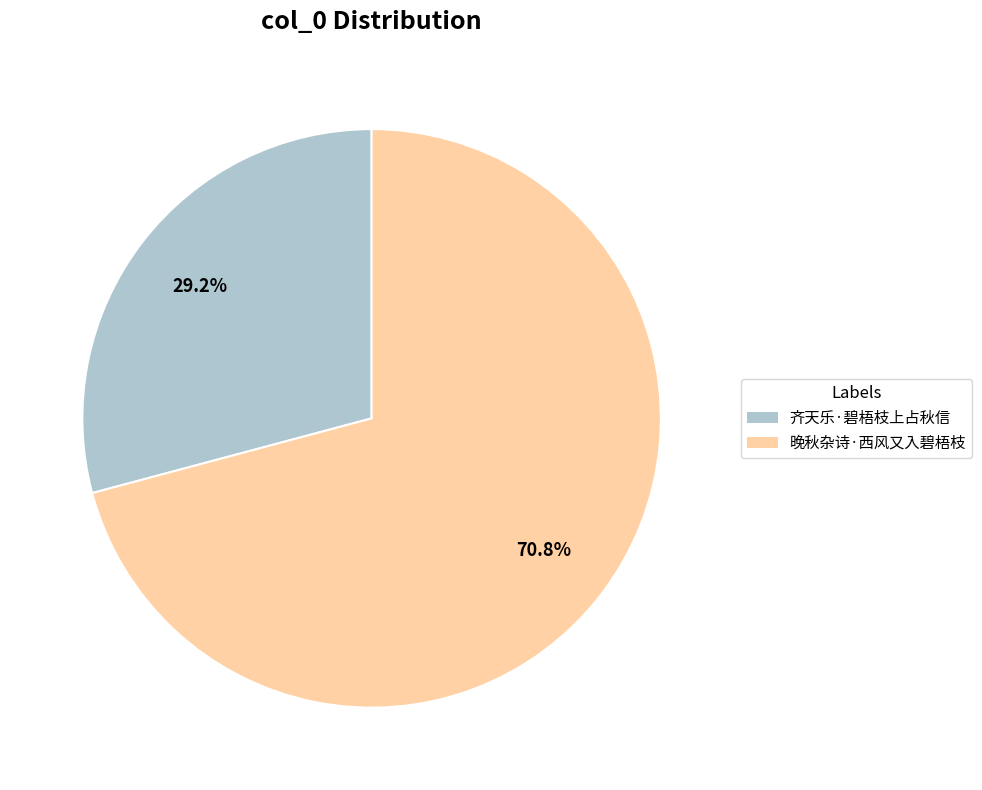

To the nearest percent, what is the combined percentage of 晚秋杂诗·西风又入碧梧枝 and 齐天乐·碧梧枝上占秋信?

100%